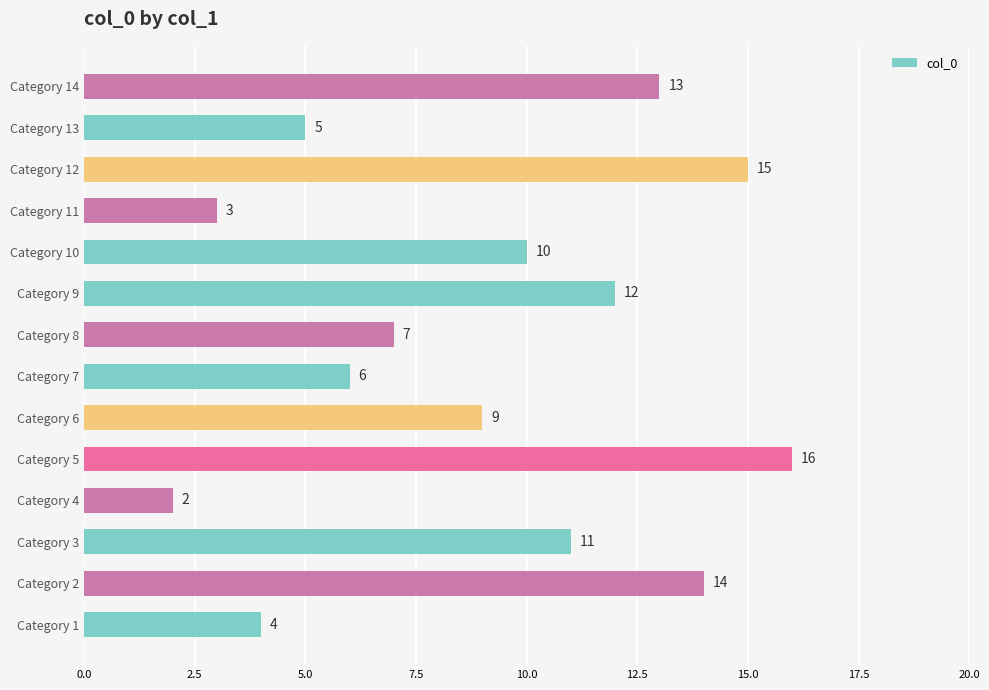

What is the change in value from Category 1 to Category 13?

+1